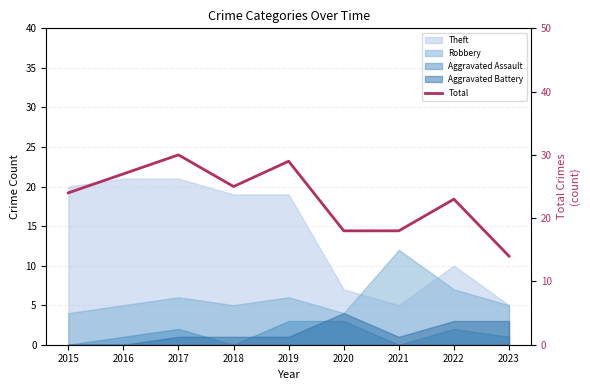

What is the value of the 6th point from the left?

18